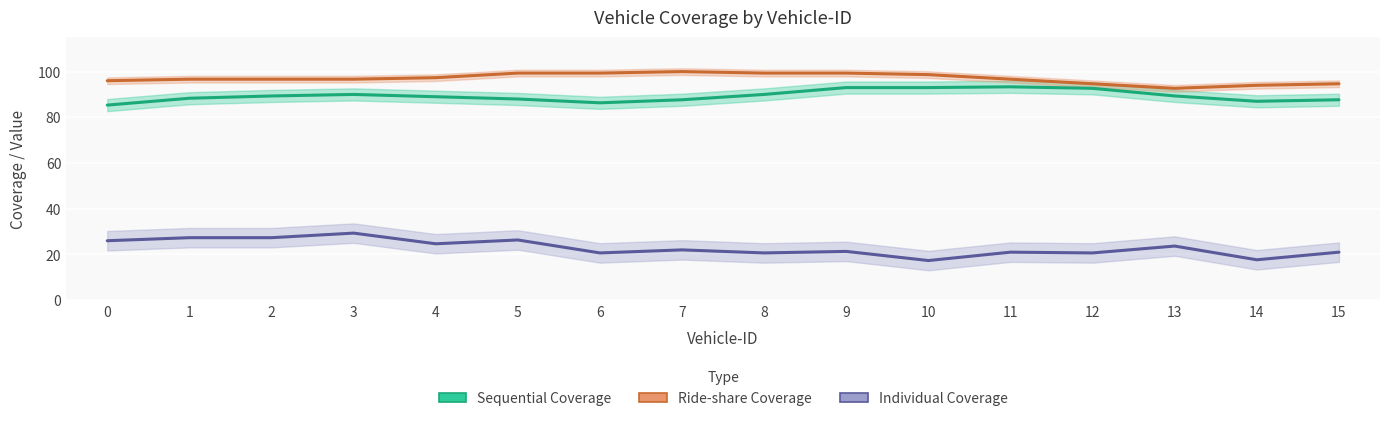

Which has a higher value, 2 or 14?

2